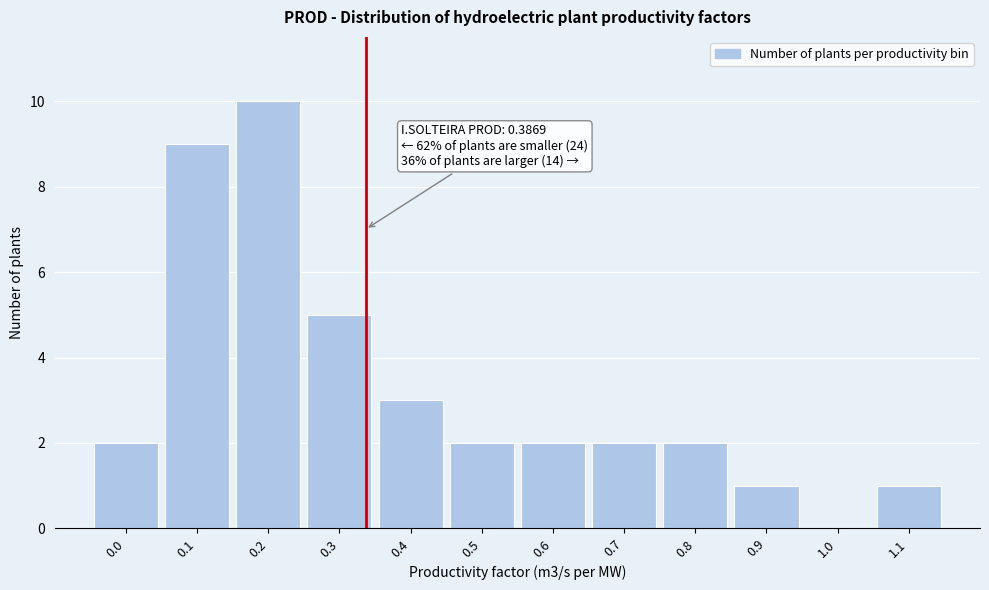

Reading right to left, list all the values displayed in this chart.

1.1=1	1.0=0	0.9=1	0.8=2	0.7=2	0.6=2	0.5=2	0.4=3	0.3=5	0.2=10	0.1=9	0.0=2